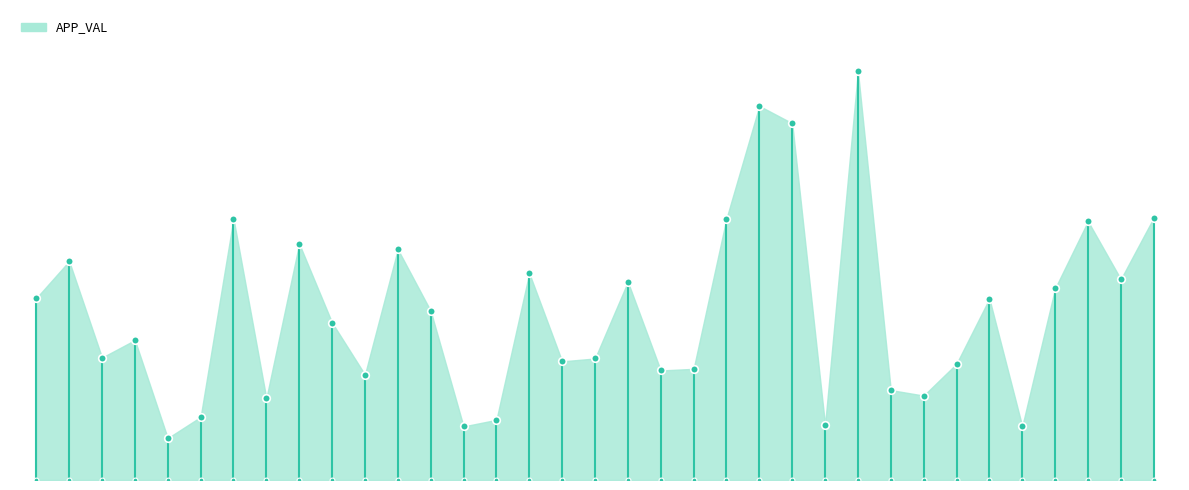

Approximately how many times larger is the value at N_APPL05312202 compared to N_APPL05309526?

1.5